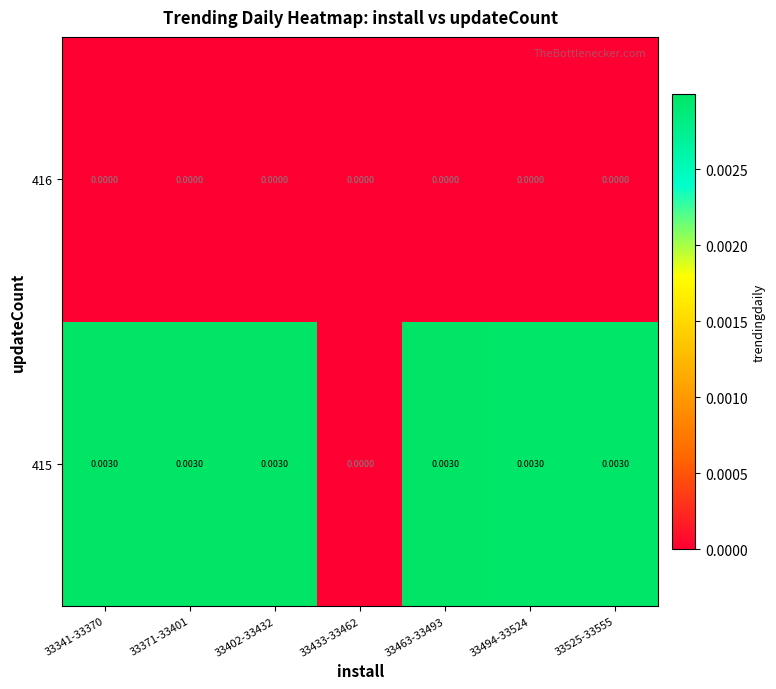

Is the value of 415 at 33371-33401 greater than the value of 416 at 33341-33370?

Yes